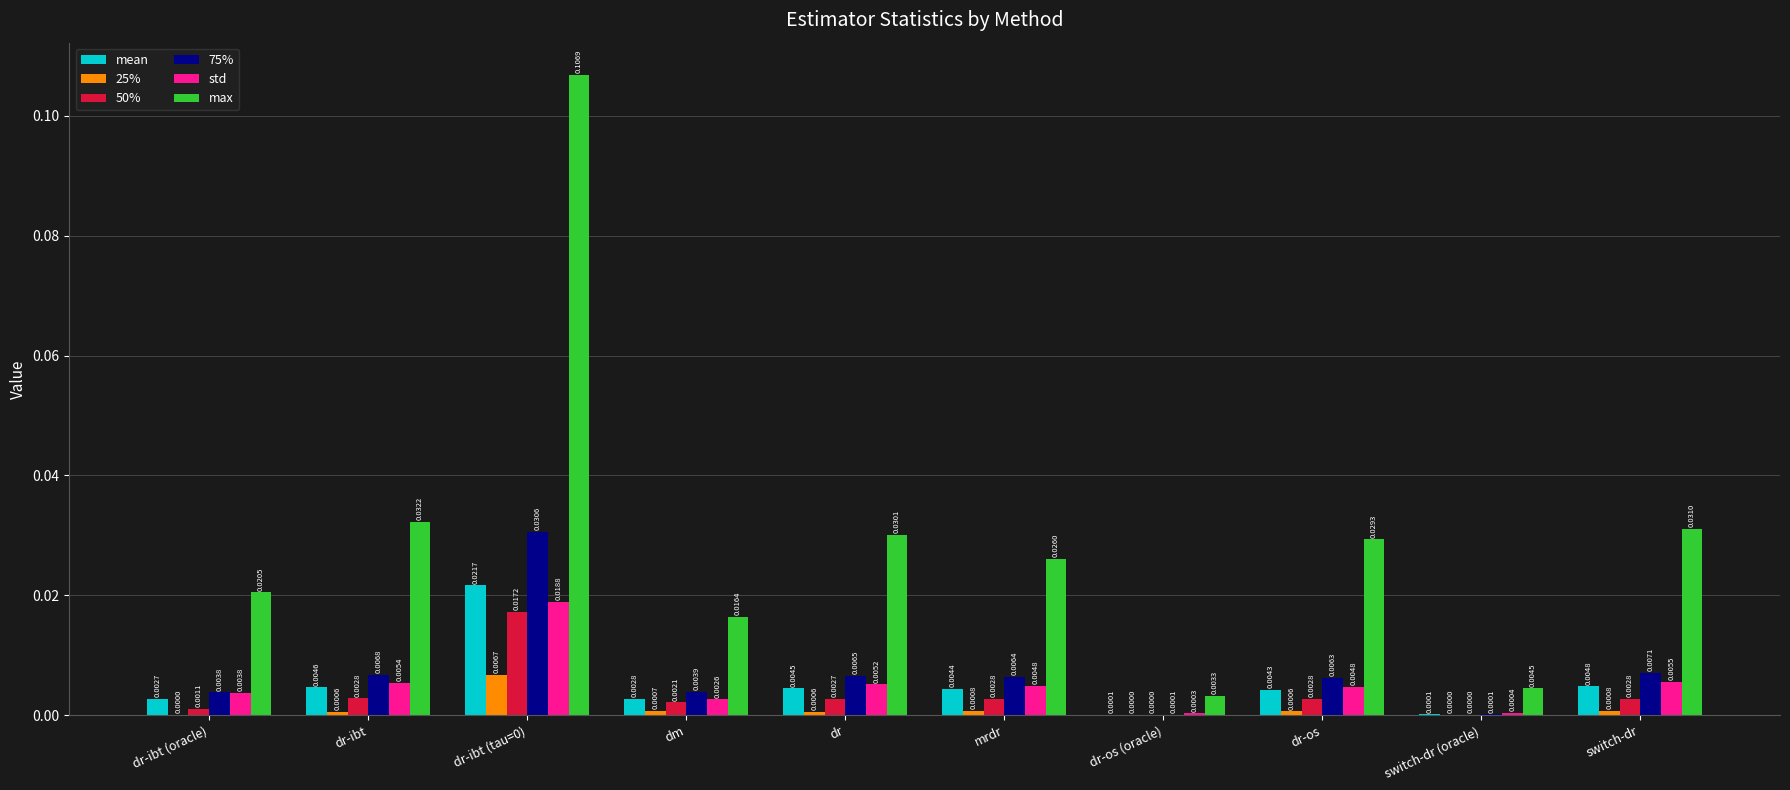

Which series has the largest total across all categories?

max